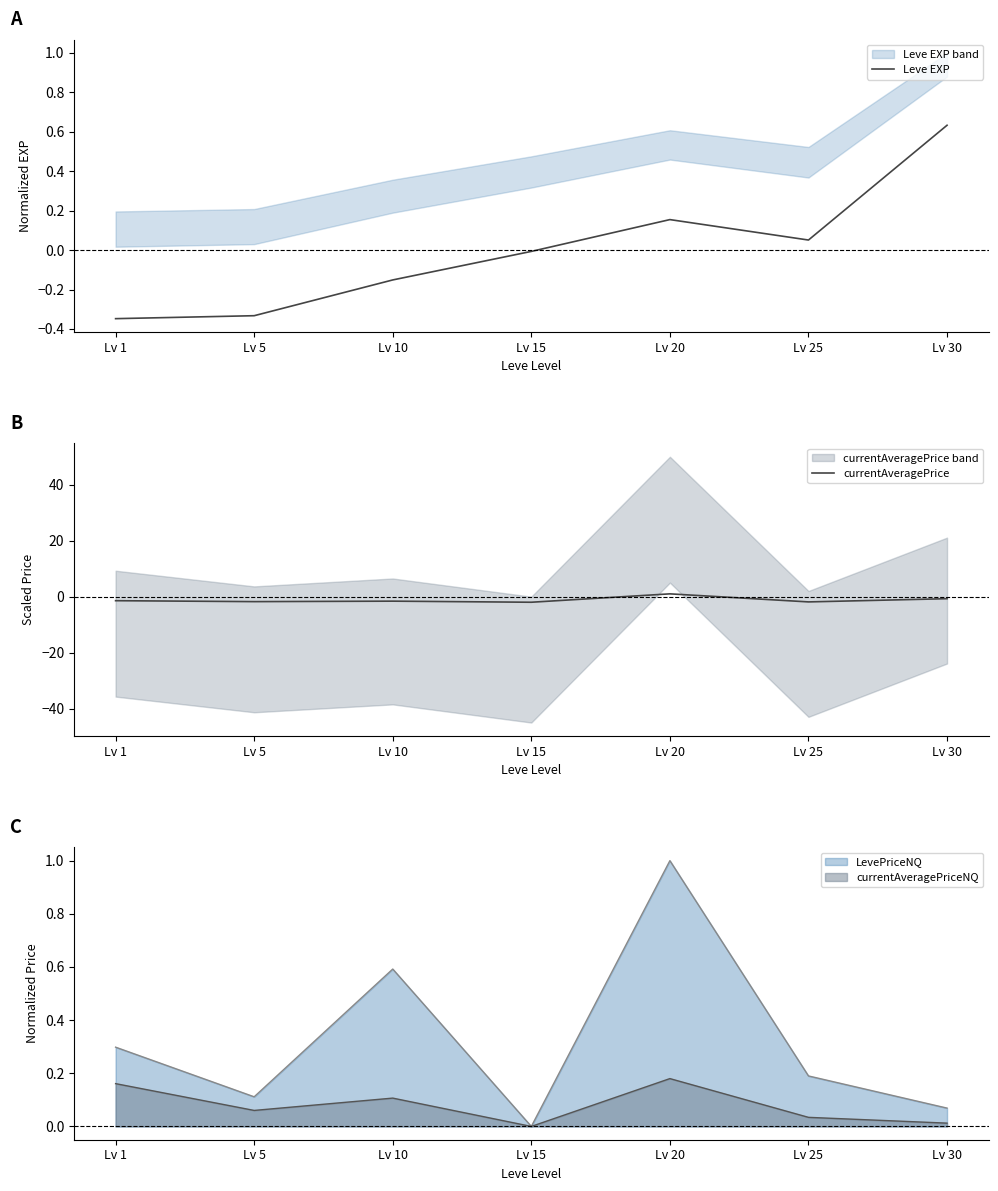

At which category is the sum across all series the highest?

Lv 20